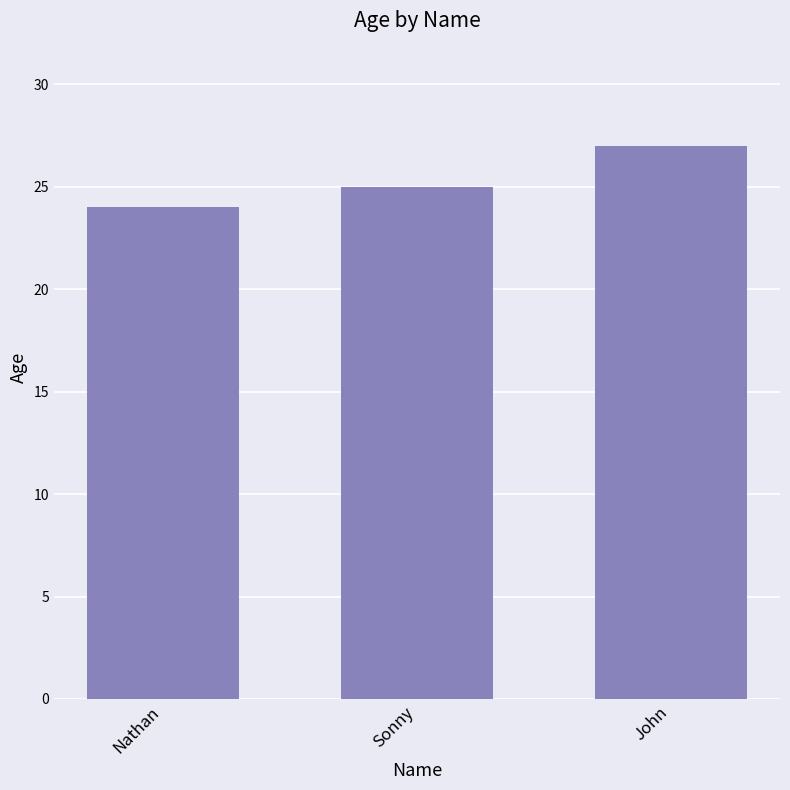

List the labels in order of value, smallest first.

Nathan, Sonny, John